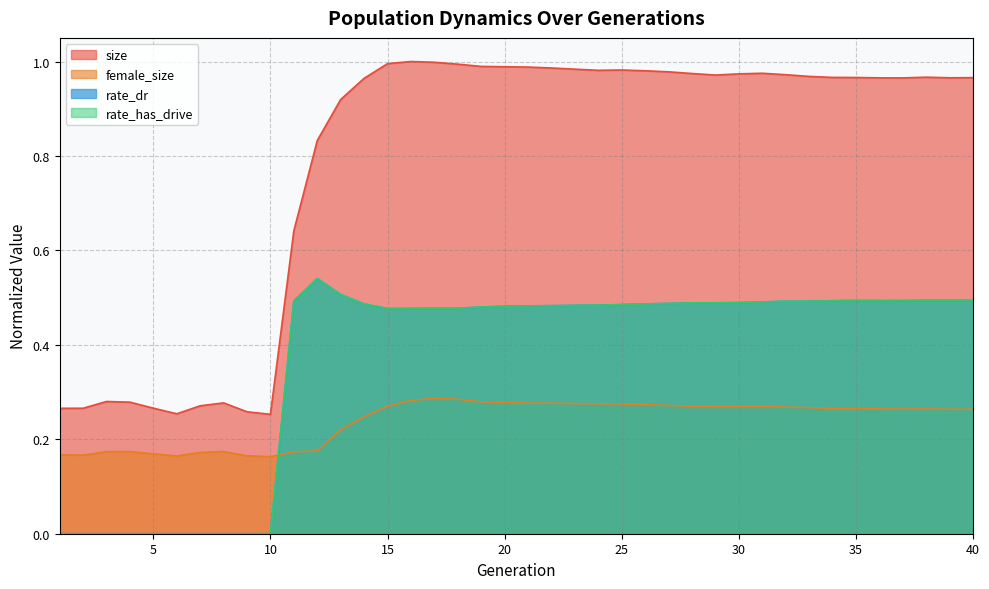

At which label is rate_has_drive closest to 0?

1